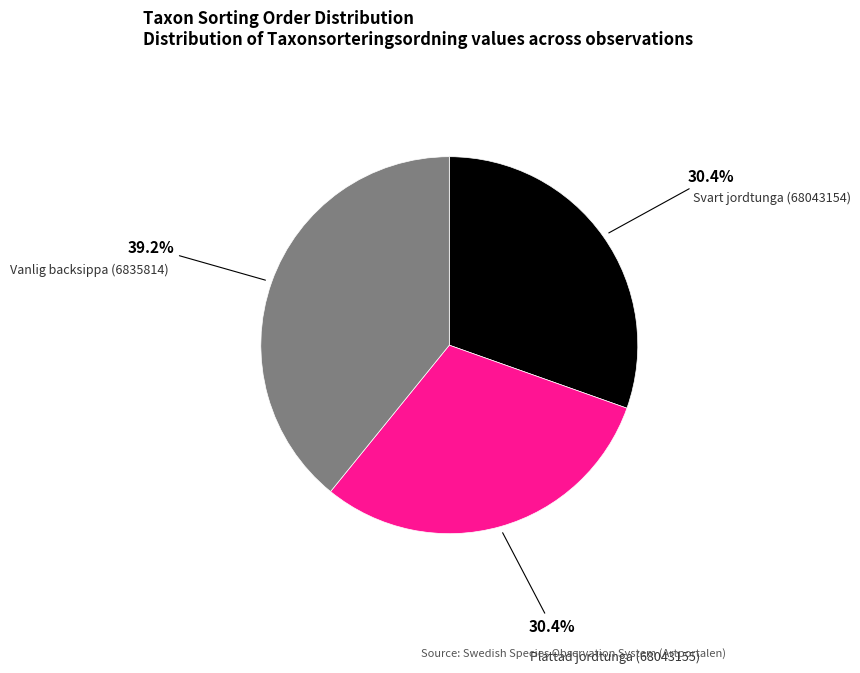

Which category has the biggest portion of the pie?

Vanlig backsippa (6835814)